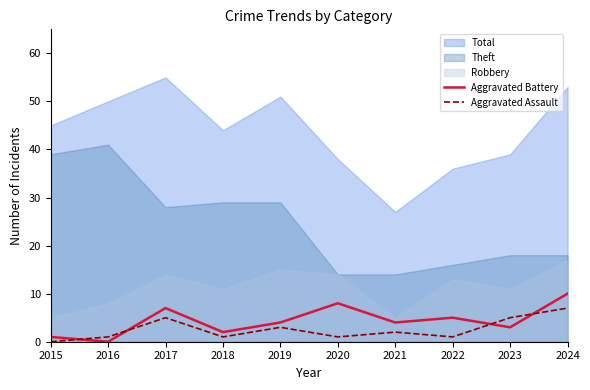

How many lines are shown in the chart?

2